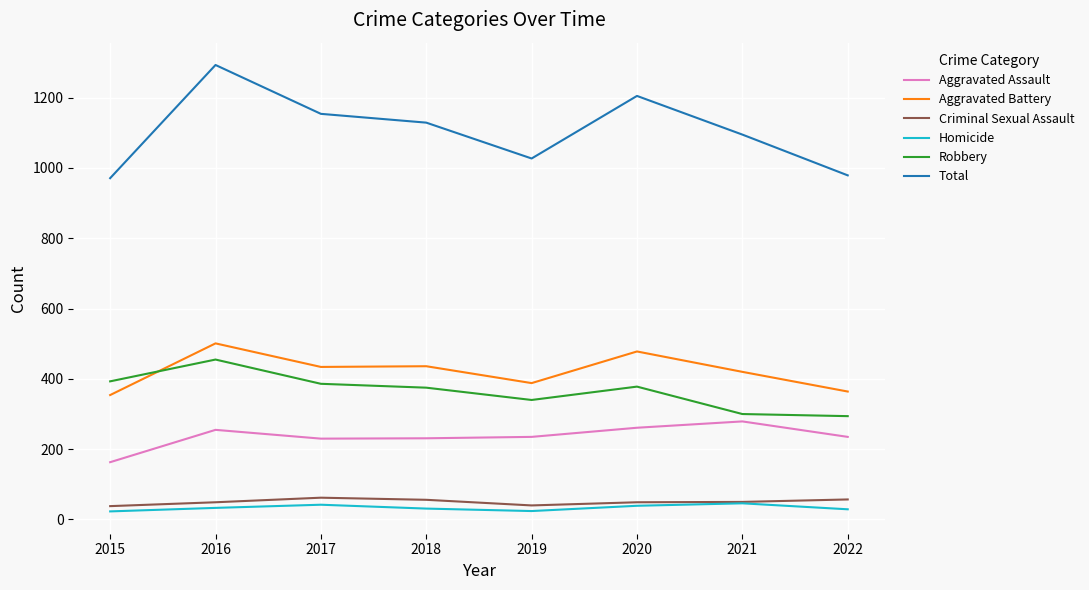

What value does the Robbery series have at 2020?

378